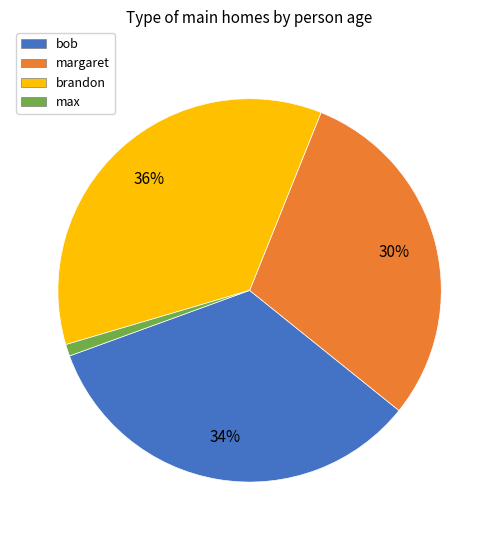

True or false: brandon accounts for 36% of the total.

True